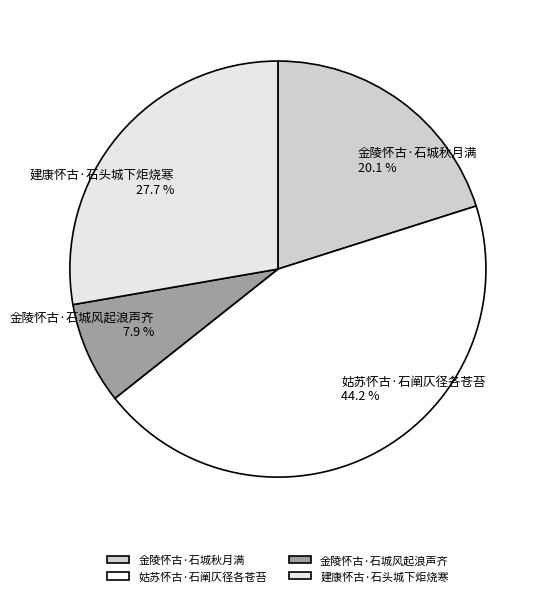

To the nearest percent, what is the combined percentage of 建康怀古·石头城下炬烧寒 and 姑苏怀古·石阐仄径各苍苔?

72%